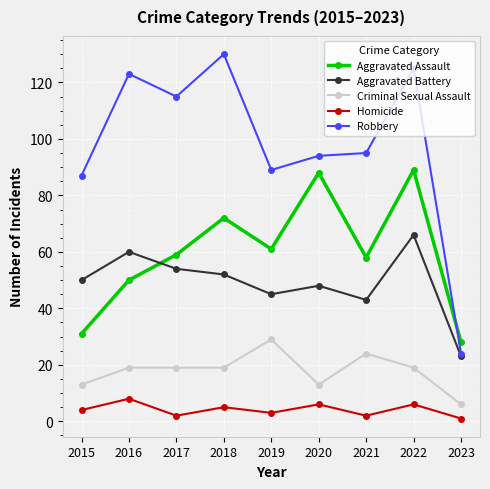

Count the Criminal Sexual Assault values in the range 13 to 19.

6